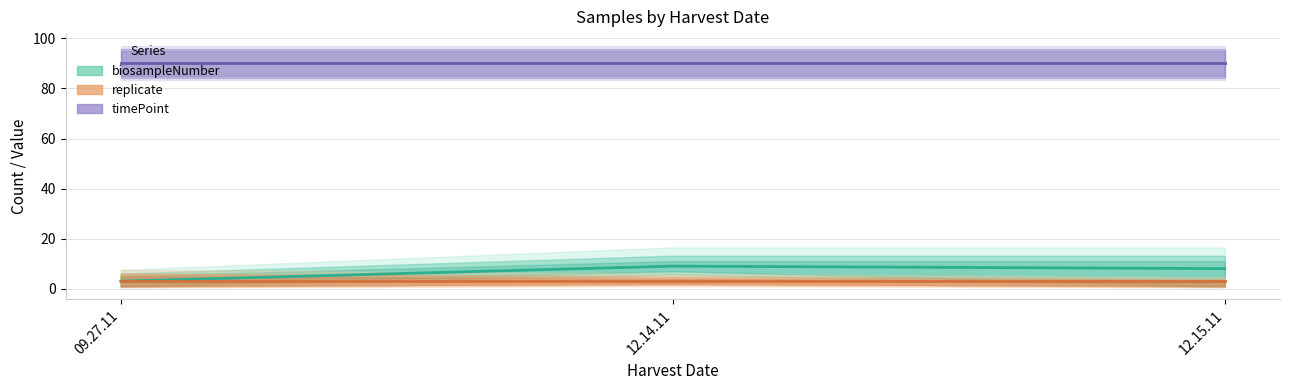

Which series has the largest total across all categories?

timePoint